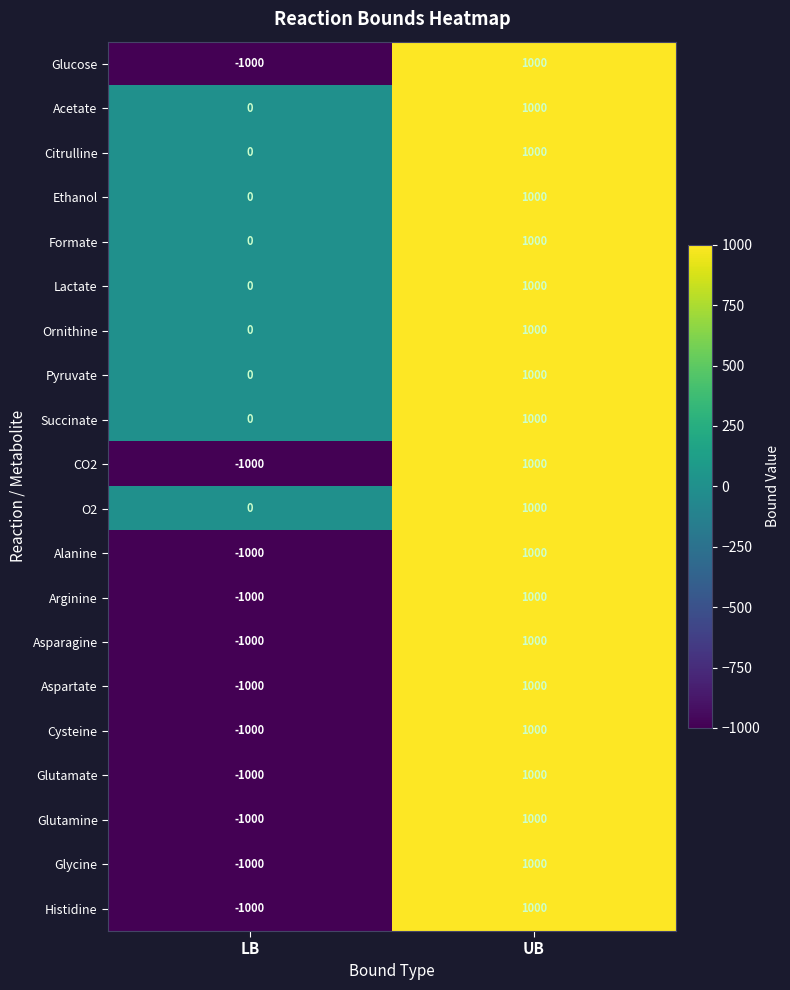

How many series are shown in this chart?

20